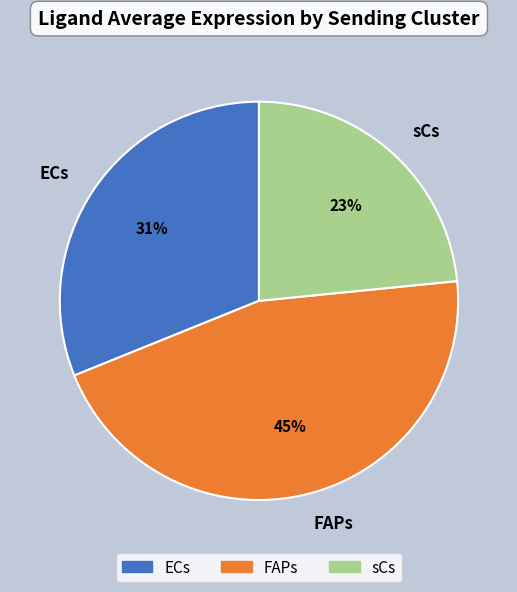

Rank the categories by value from lowest to highest.

sCs, ECs, FAPs